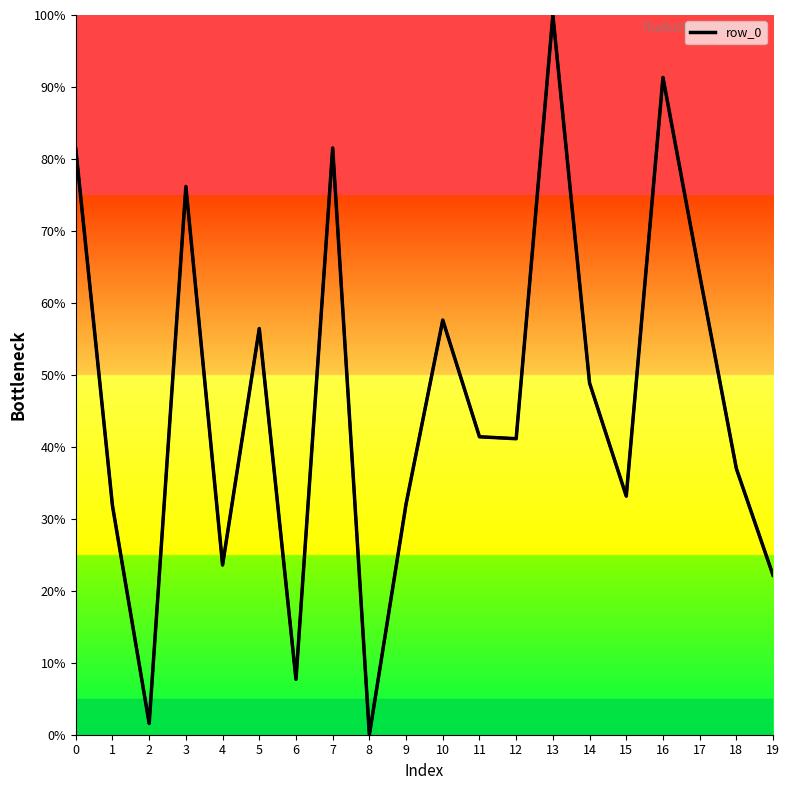

Which series has the largest total across all categories?

row_0_line